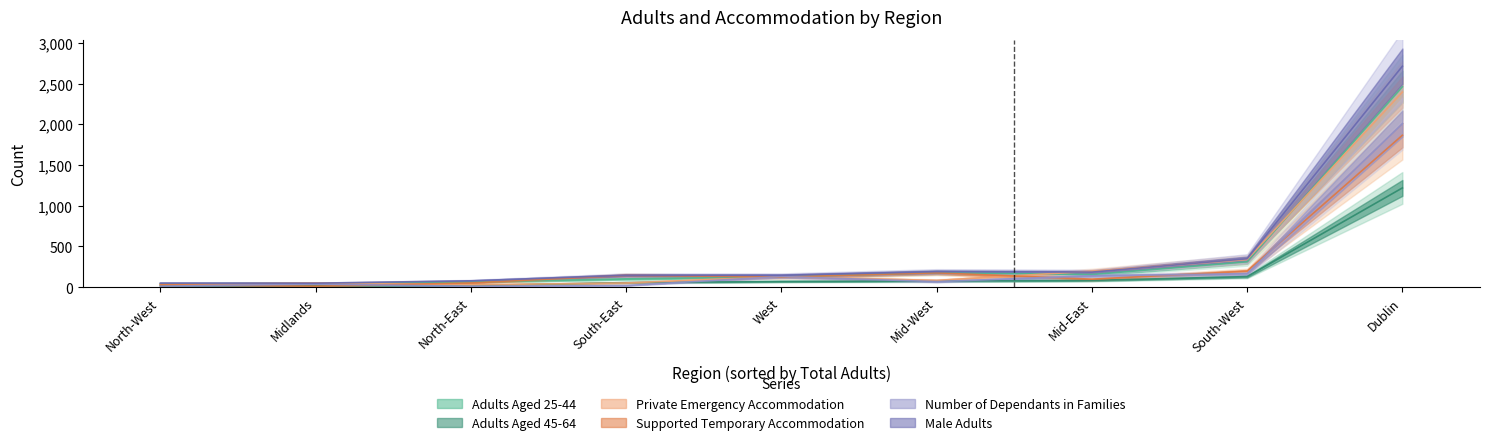

At which label does Adults Aged 45-64 reach its peak?

Dublin